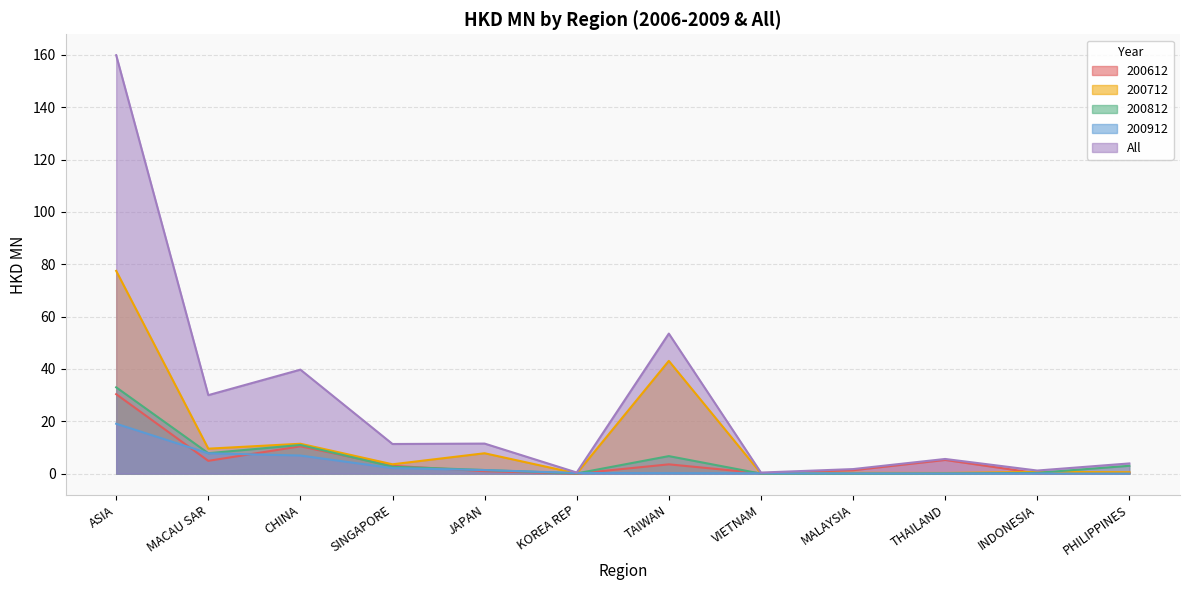

What is the difference between the maximum and second lowest values in the All series?

159.4